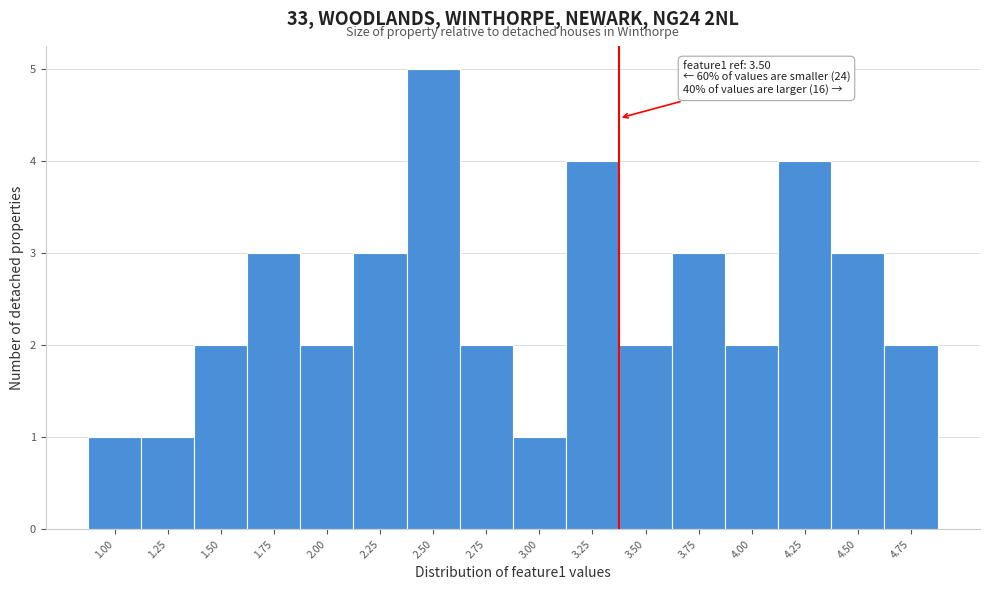

Reading right to left, extract all data points from this chart.

2	3	4	2	3	2	4	1	2	5	3	2	3	2	1	1